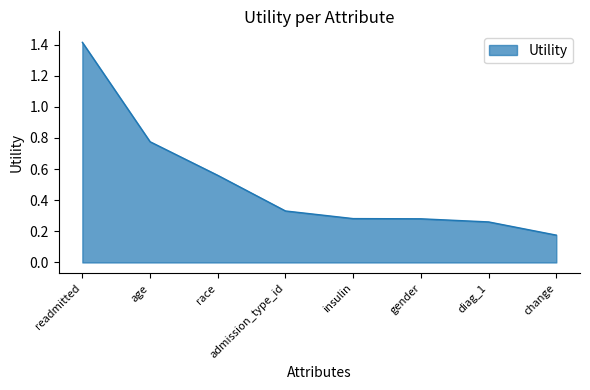

What position from the left is insulin?

5